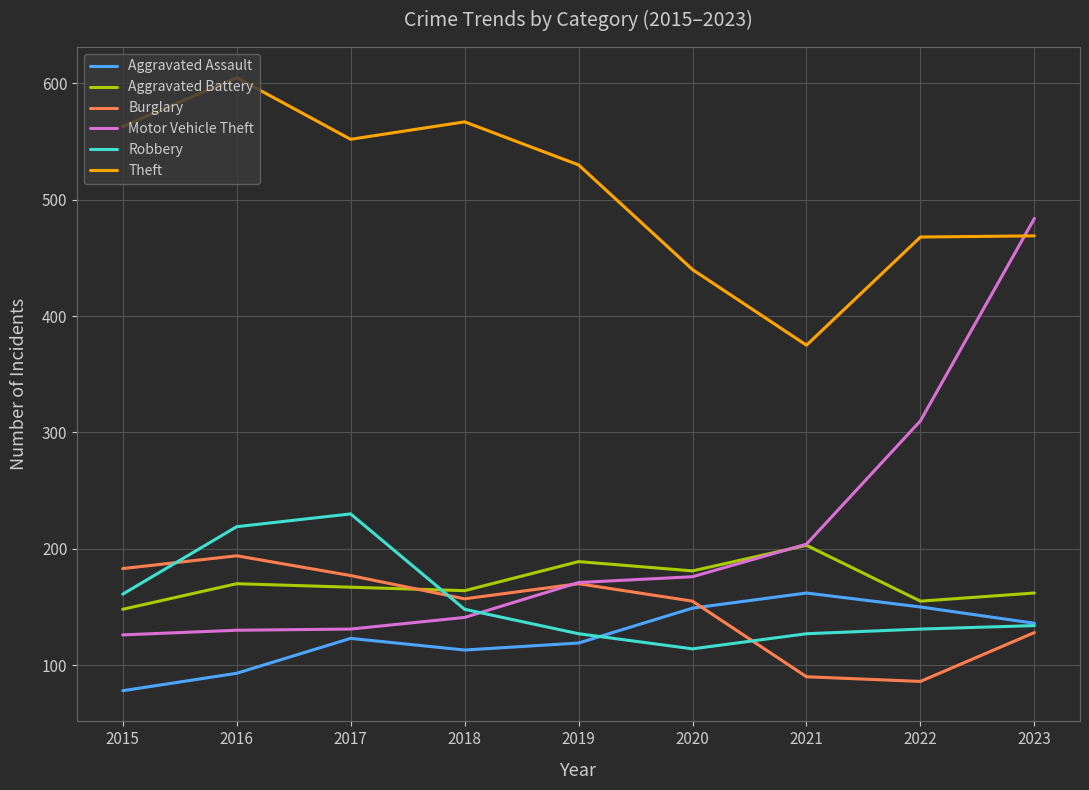

After their last crossing, which series has the higher values: Aggravated Battery or Burglary?

Aggravated Battery